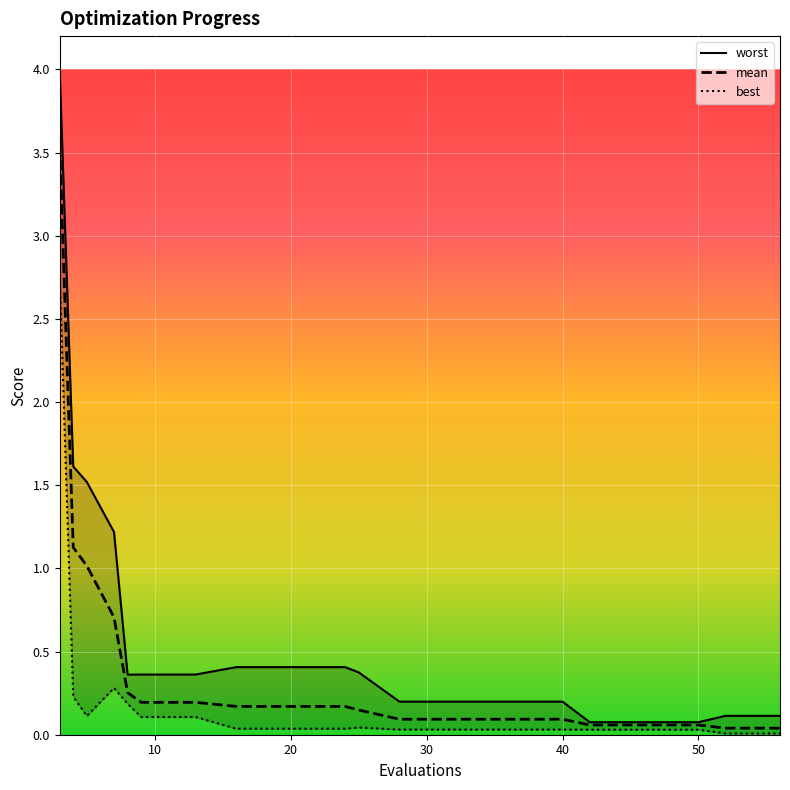

How many lines are shown in the chart?

3